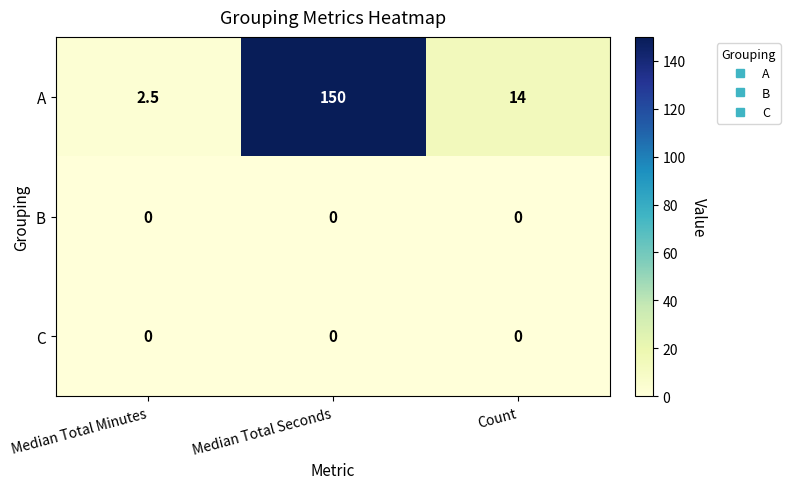

Which series has the widest spread of values?

A